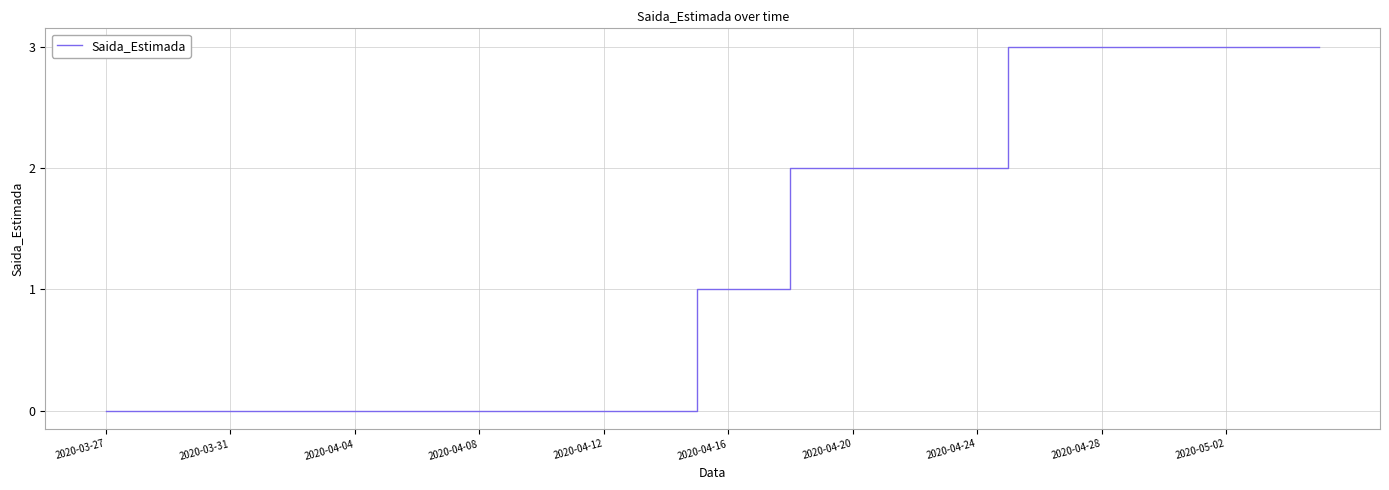

What is the difference between the maximum and minimum values?

3